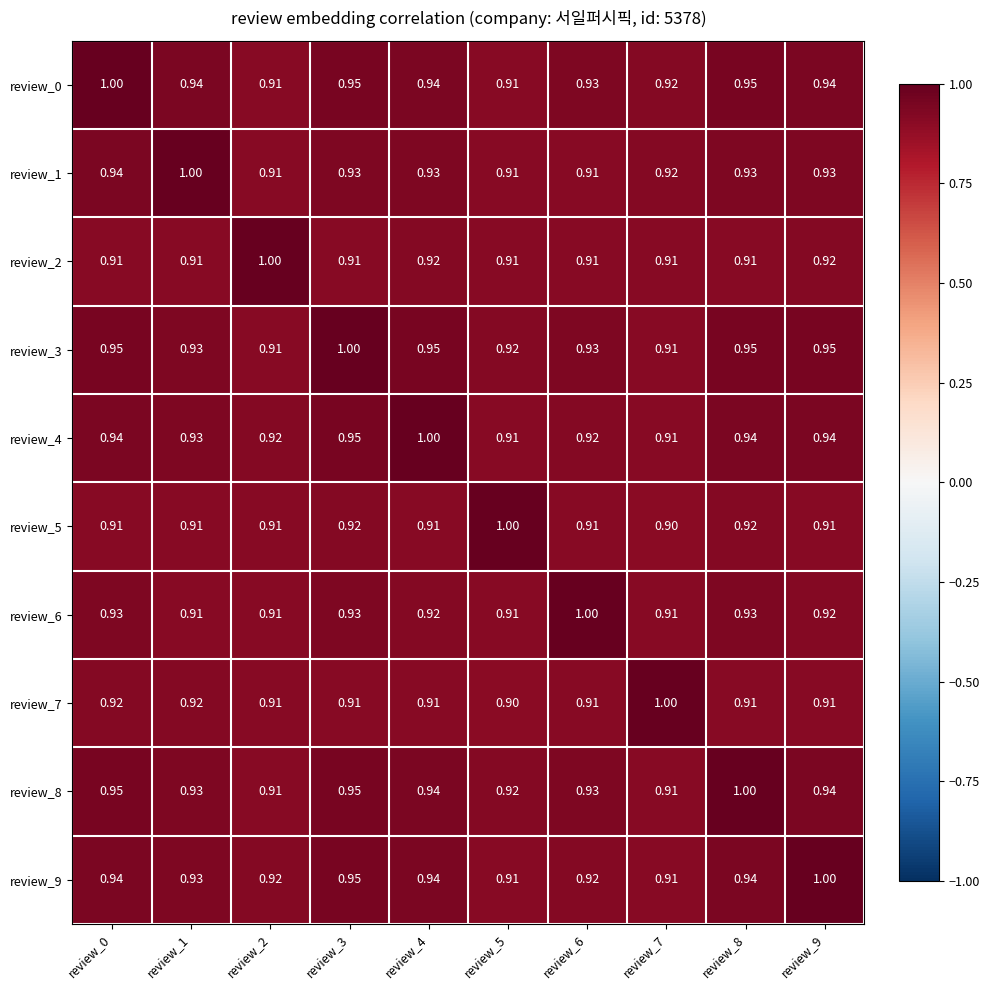

At which category is the sum across all series the highest?

review_3